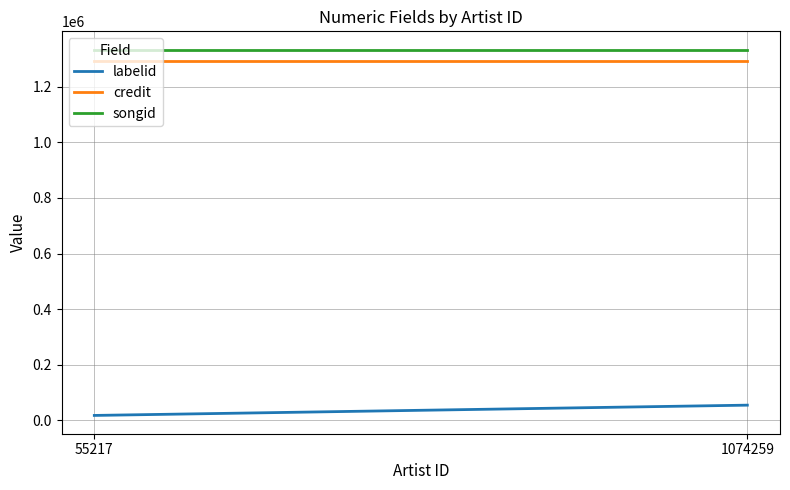

What is the sum of all songid values?

2666380